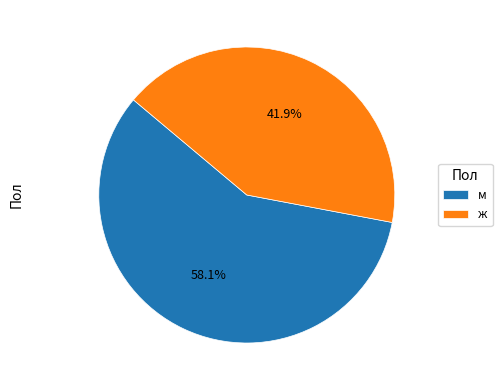

To the nearest percent, what is the combined percentage of м and ж?

100%